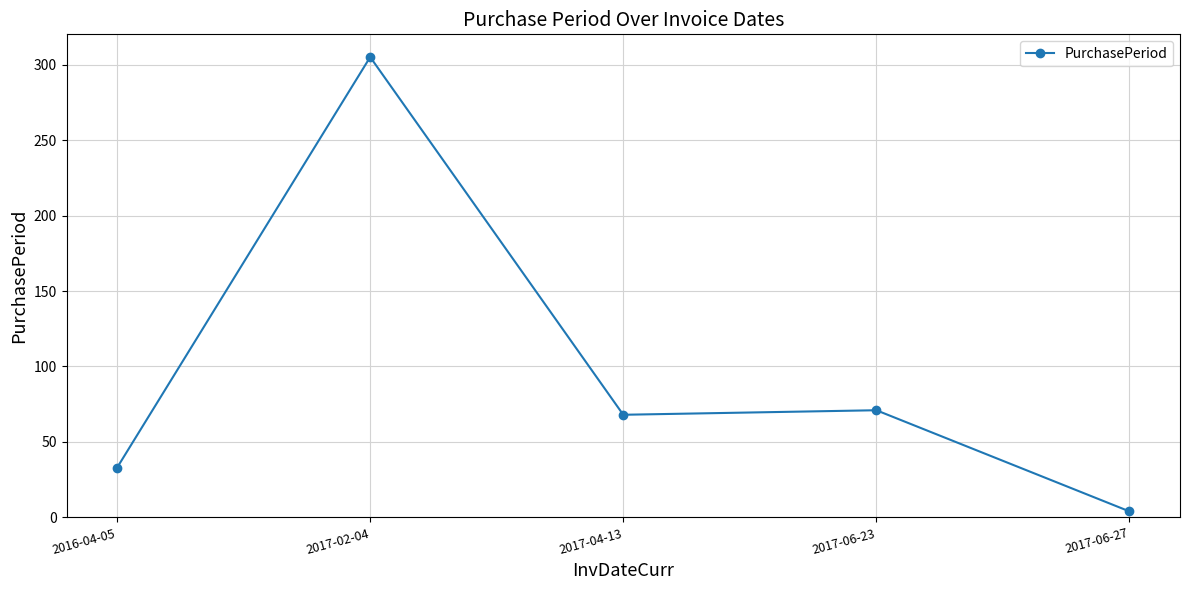

True or false: the data shows 71 at 2017-06-23.

True